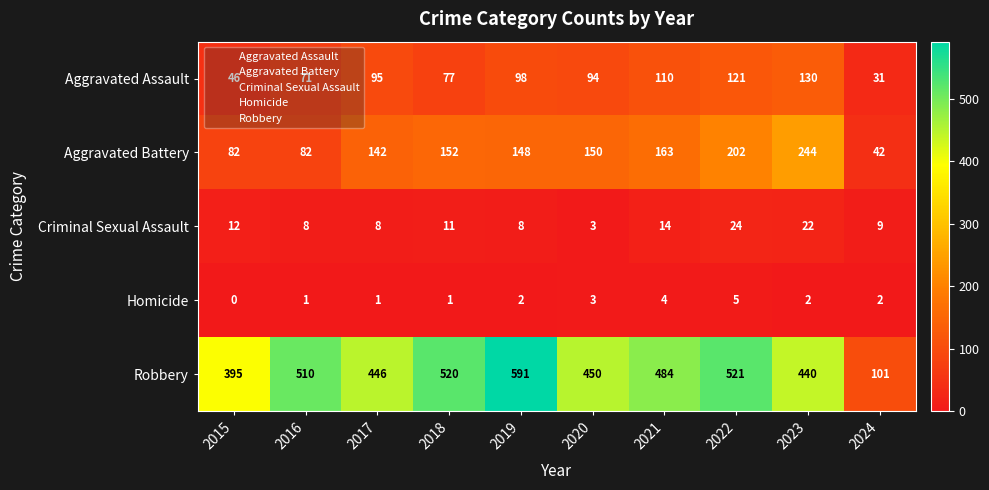

At which category is the sum across all series the highest?

2022